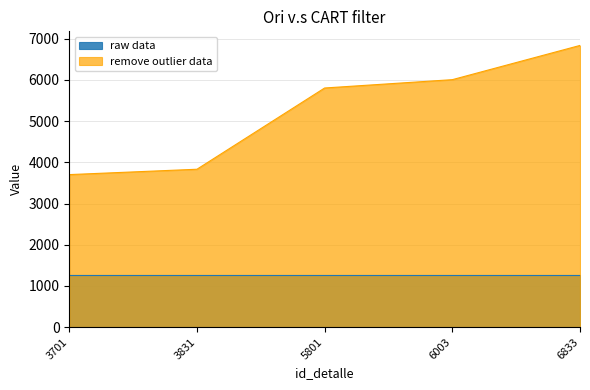

How many categories are shown in the chart?

5